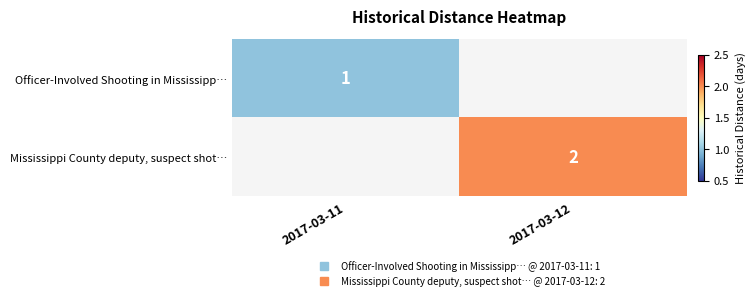

Is the value of Mississippi County deputy, suspect shot… at 2017-03-12 greater than the value of Officer-Involved Shooting in Mississipp… at 2017-03-12?

No